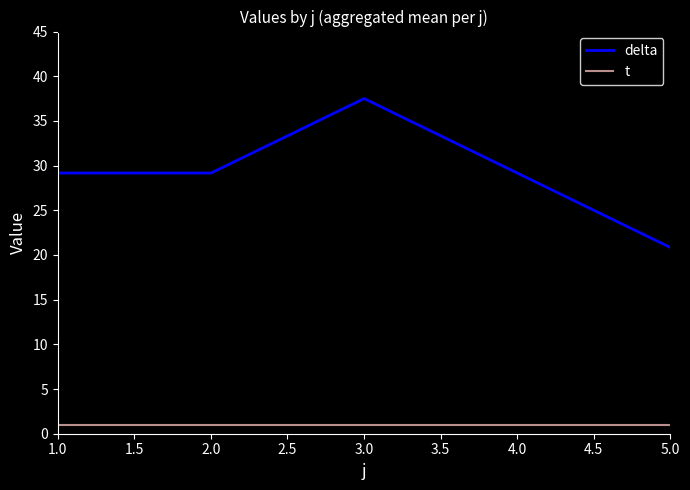

At which category is the sum across all series the highest?

3.0